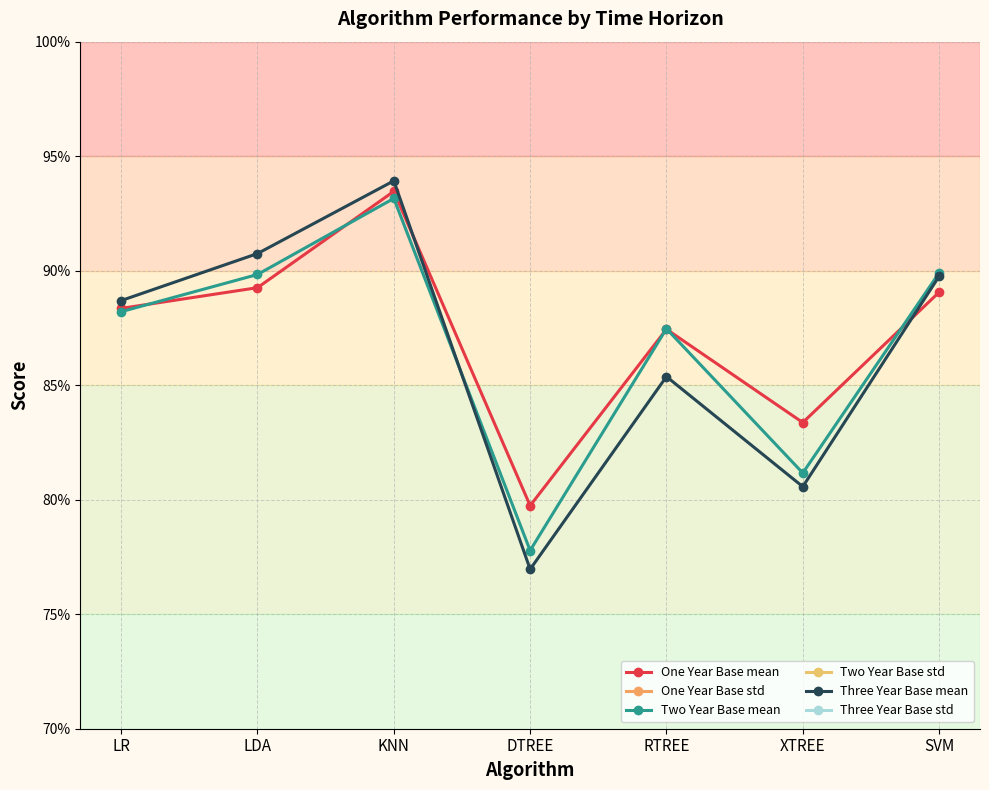

What is the sum of the Three Year Base mean values at RTREE and DTREE?

1.6